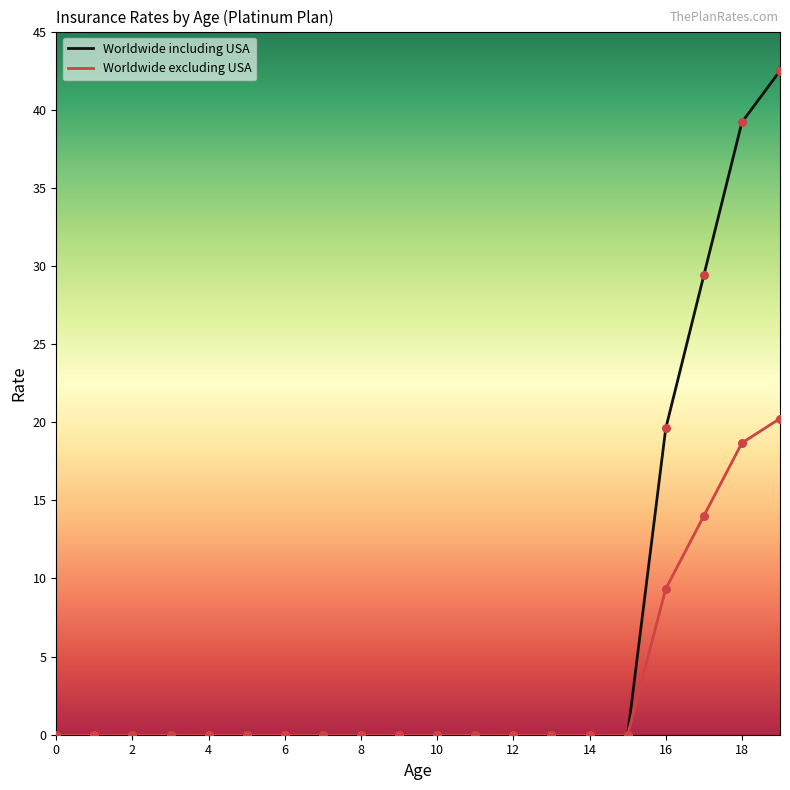

Which series has the largest total across all categories?

Worldwide including USA